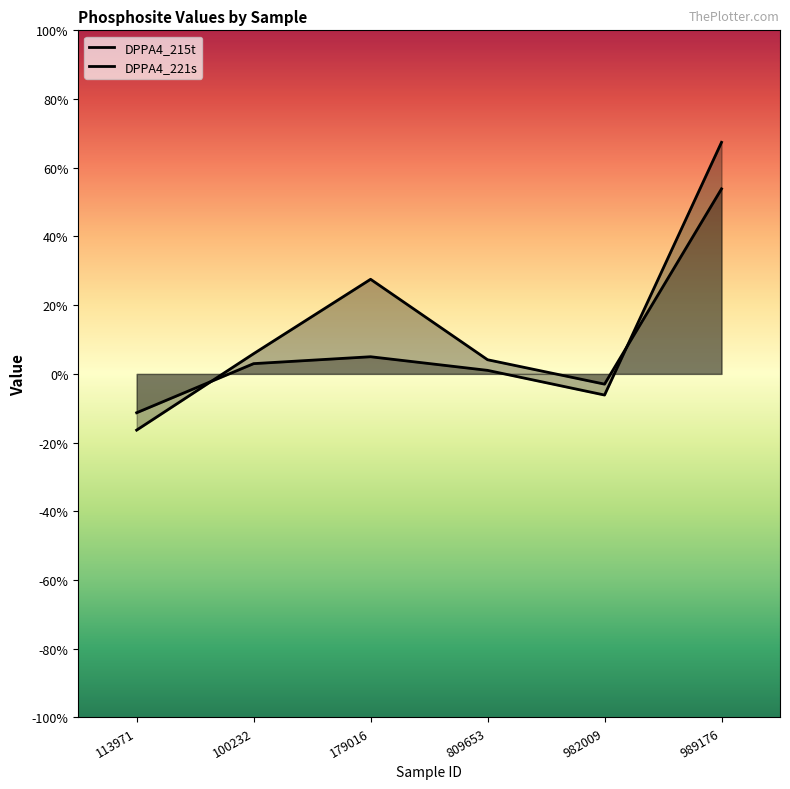

What is the value of the DPPA4_215t point at the 2nd from the left?

0.1